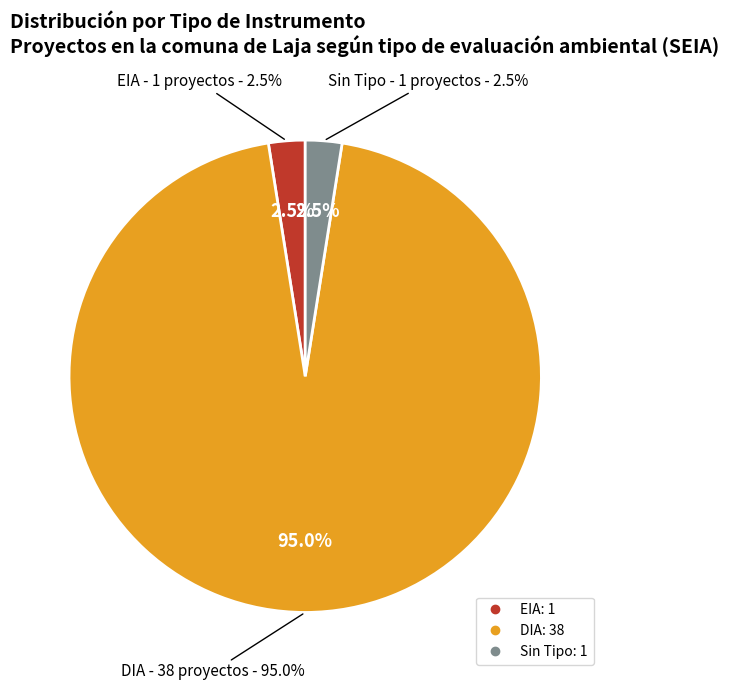

Is it true that DIA is 92% of the pie?

False